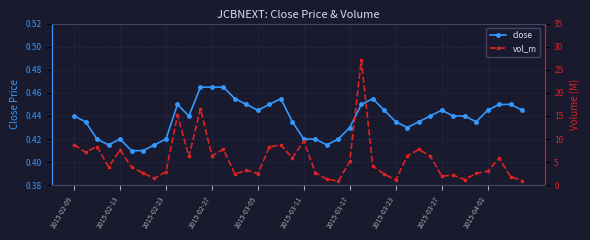

The value of close at 2015-02-13 is 0.7. True or false?

False